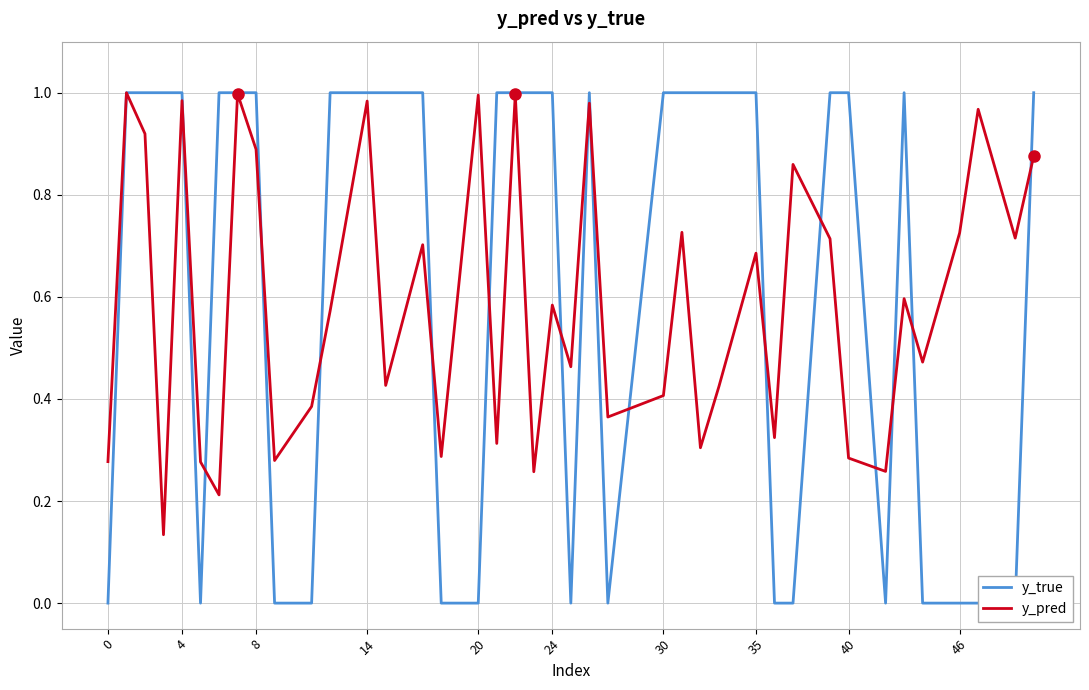

How many distinct data groups are displayed?

2